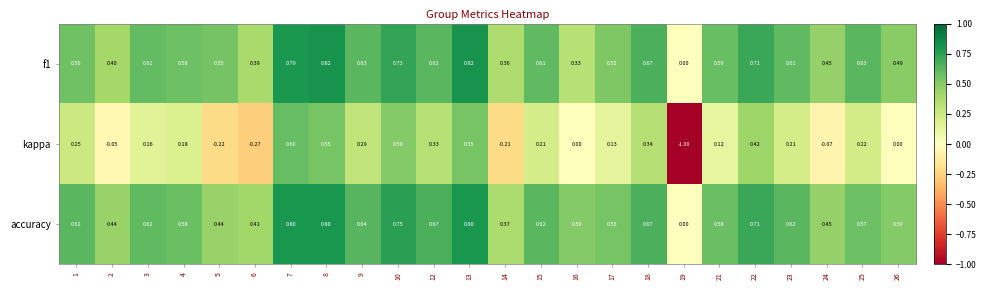

How many values in the f1 series exceed 0?

23